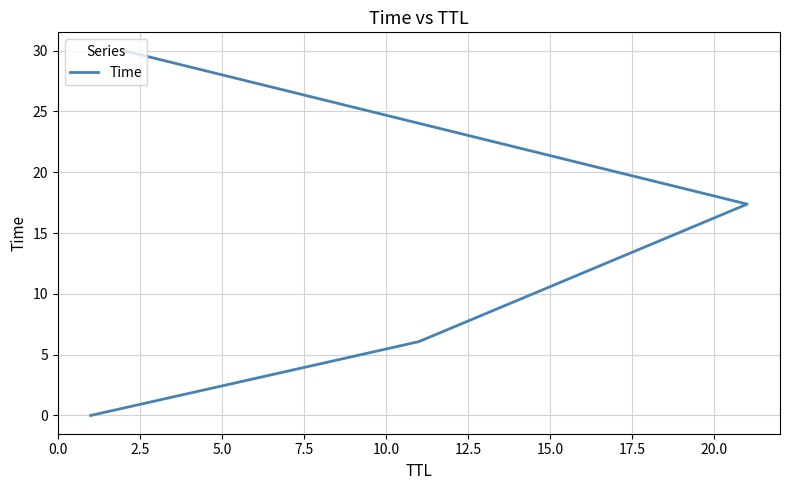

Which has a higher value, 5.0 or 2.5?

5.0